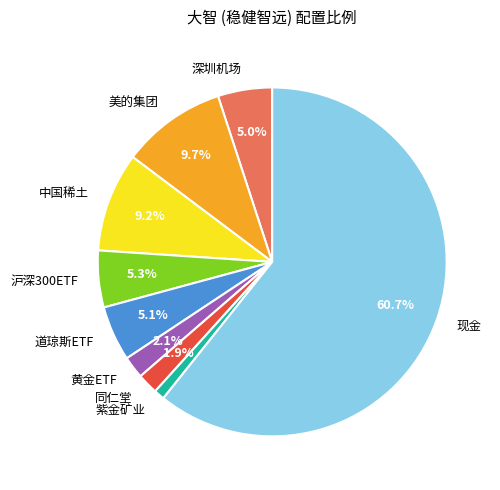

To the nearest percent, what portion does 中国稀土 represent?

9%